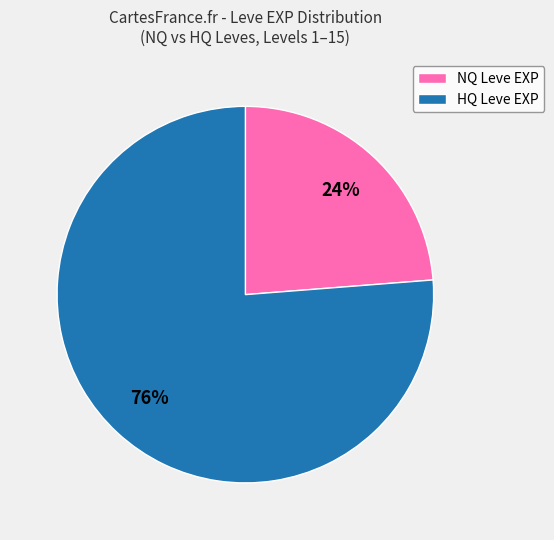

To the nearest percent, what is the average slice percentage?

50%